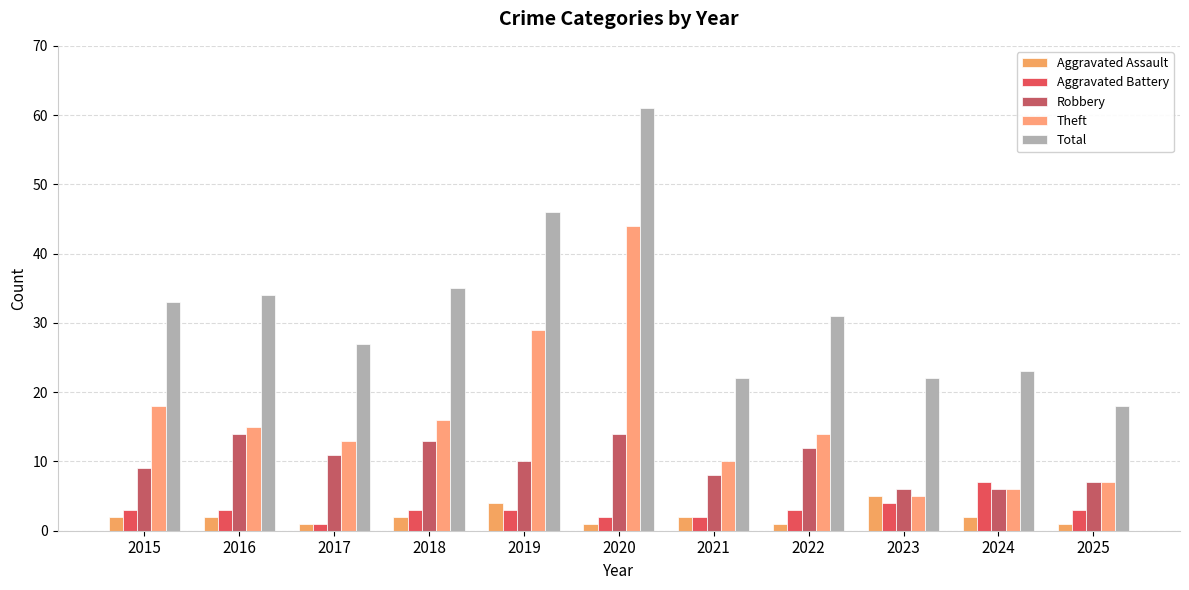

Reading right to left, list all the values displayed in this chart.

Aggravated Assault: 2025=1	2024=2	2023=5	2022=1	2021=2	2020=1	2019=4	2018=2	2017=1	2016=2	2015=2
Aggravated Battery: 2025=3	2024=7	2023=4	2022=3	2021=2	2020=2	2019=3	2018=3	2017=1	2016=3	2015=3
Robbery: 2025=7	2024=6	2023=6	2022=12	2021=8	2020=14	2019=10	2018=13	2017=11	2016=14	2015=9
Theft: 2025=7	2024=6	2023=5	2022=14	2021=10	2020=44	2019=29	2018=16	2017=13	2016=15	2015=18
Total: 2025=18	2024=23	2023=22	2022=31	2021=22	2020=61	2019=46	2018=35	2017=27	2016=34	2015=33